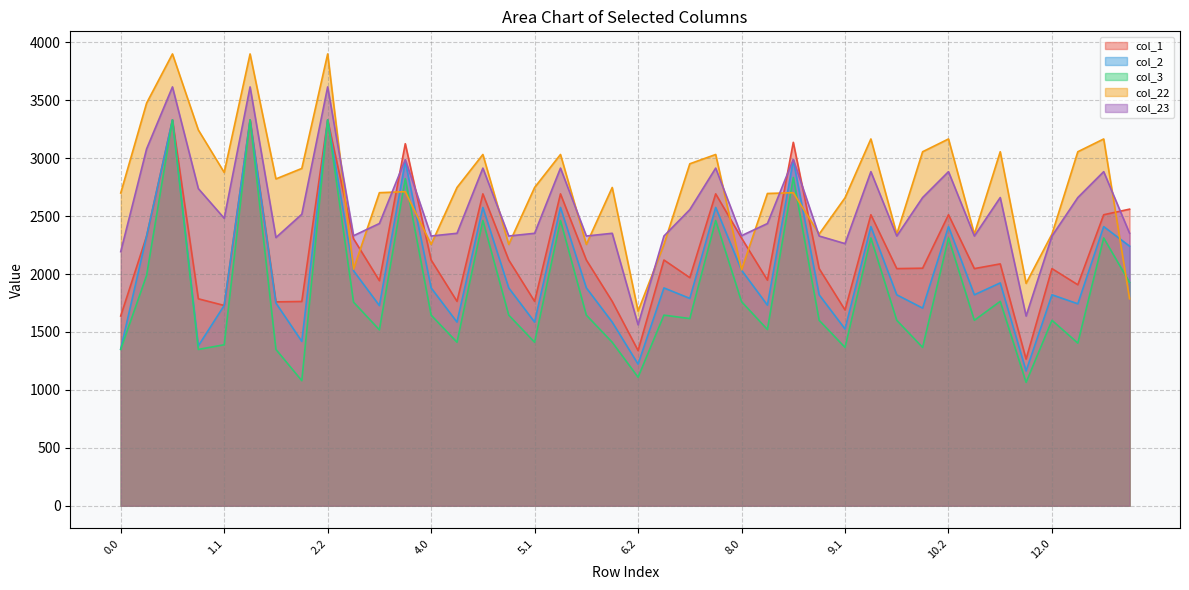

What is the greatest value displayed?

3900.2